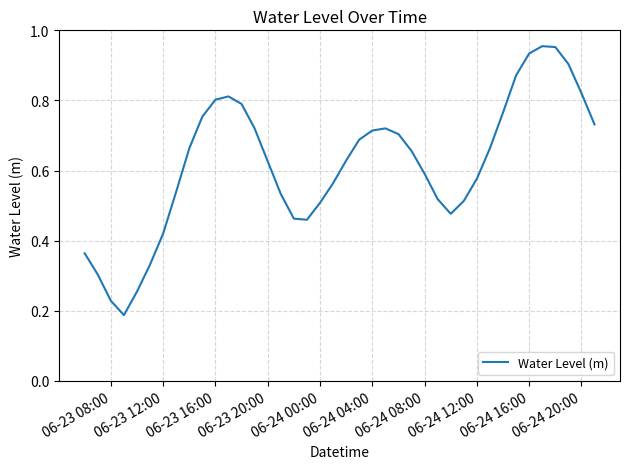

True or false: the data shows 0.9 at 06-24 08:00.

False